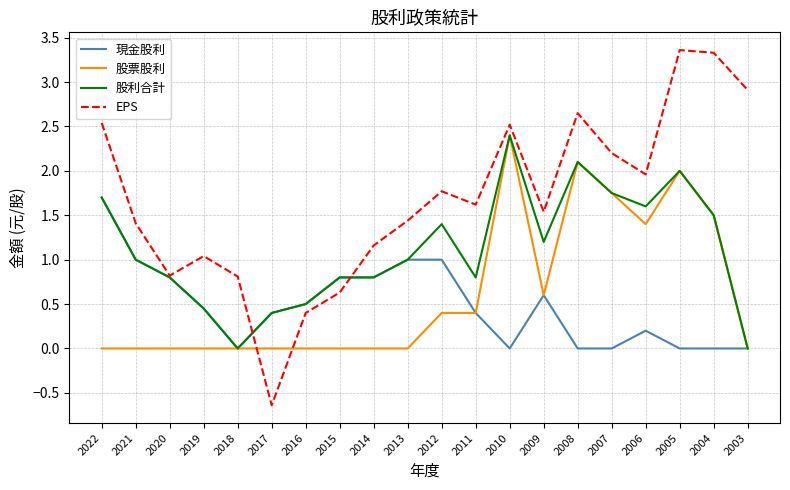

Does the chart have visible grid lines?

Yes